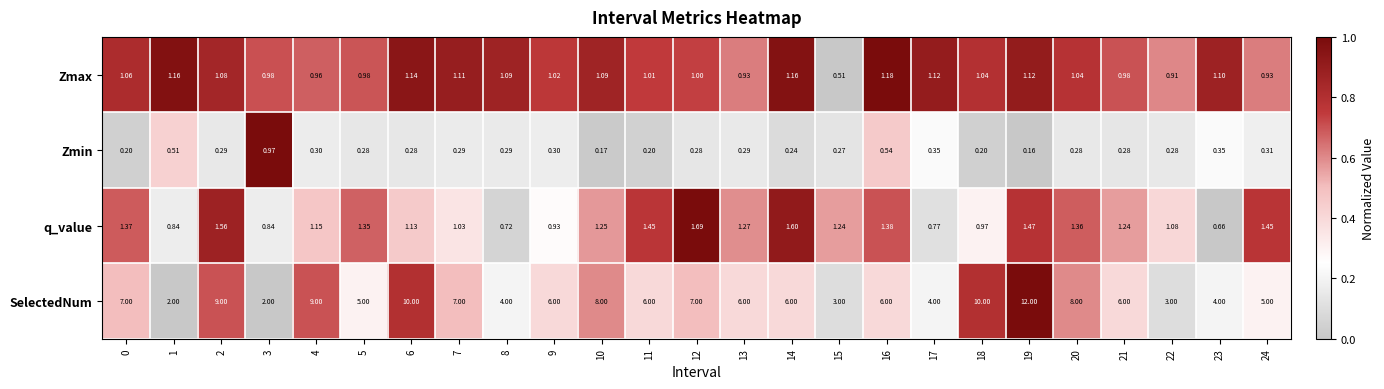

Rank the series by their maximum value, from highest to lowest.

SelectedNum, q_value, Zmax, Zmin